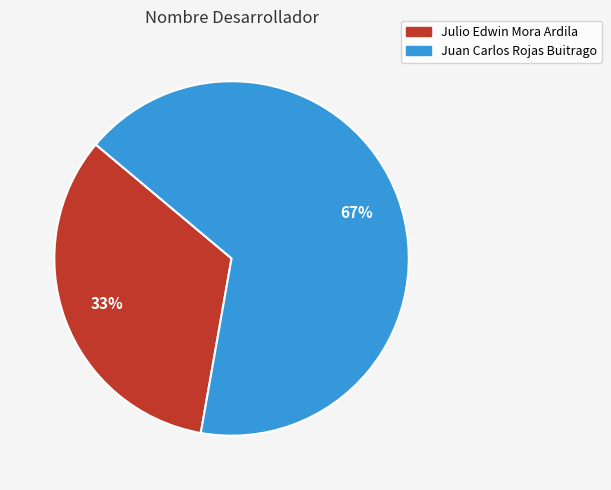

To the nearest percent, what is the average slice percentage?

50%